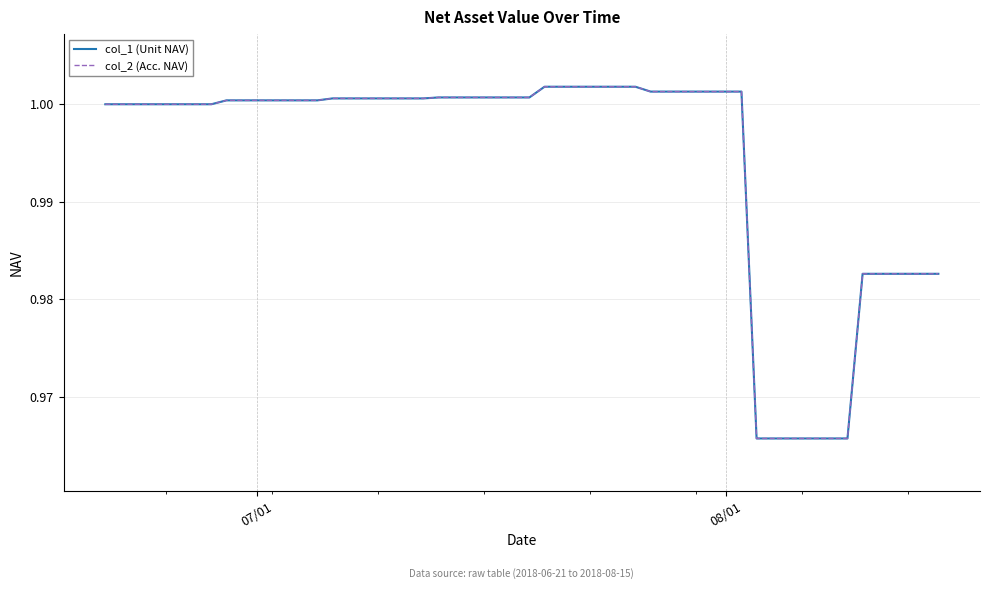

Does the chart have visible grid lines?

Yes